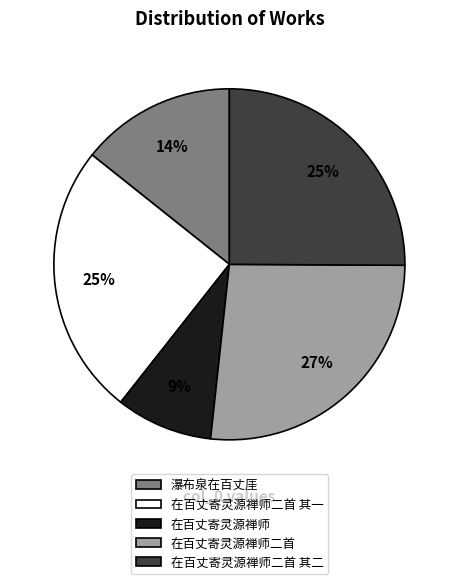

Which category has the smallest portion of the pie?

在百丈寄灵源禅师